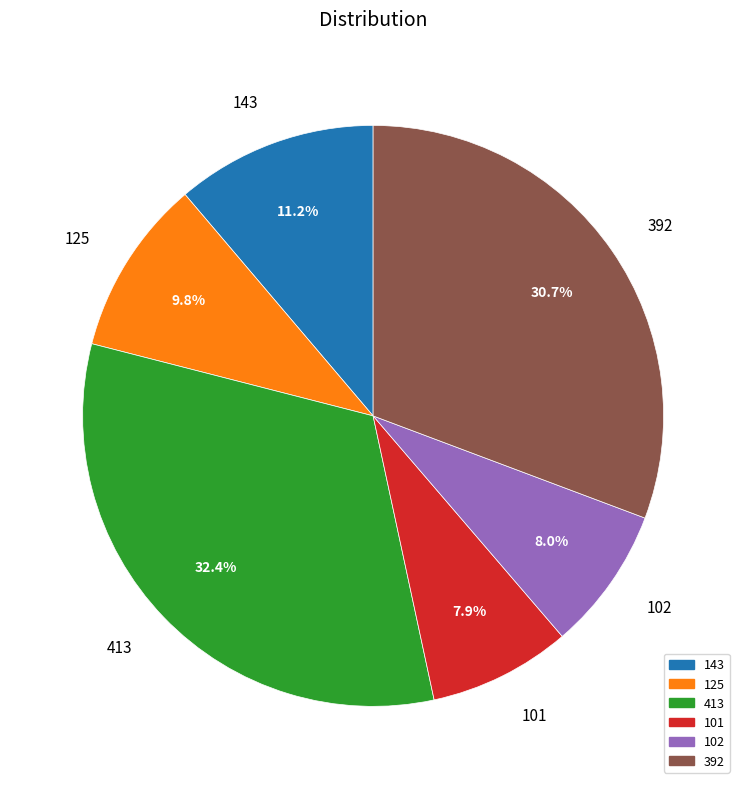

What percentage is NOT represented by 125?

90.2%